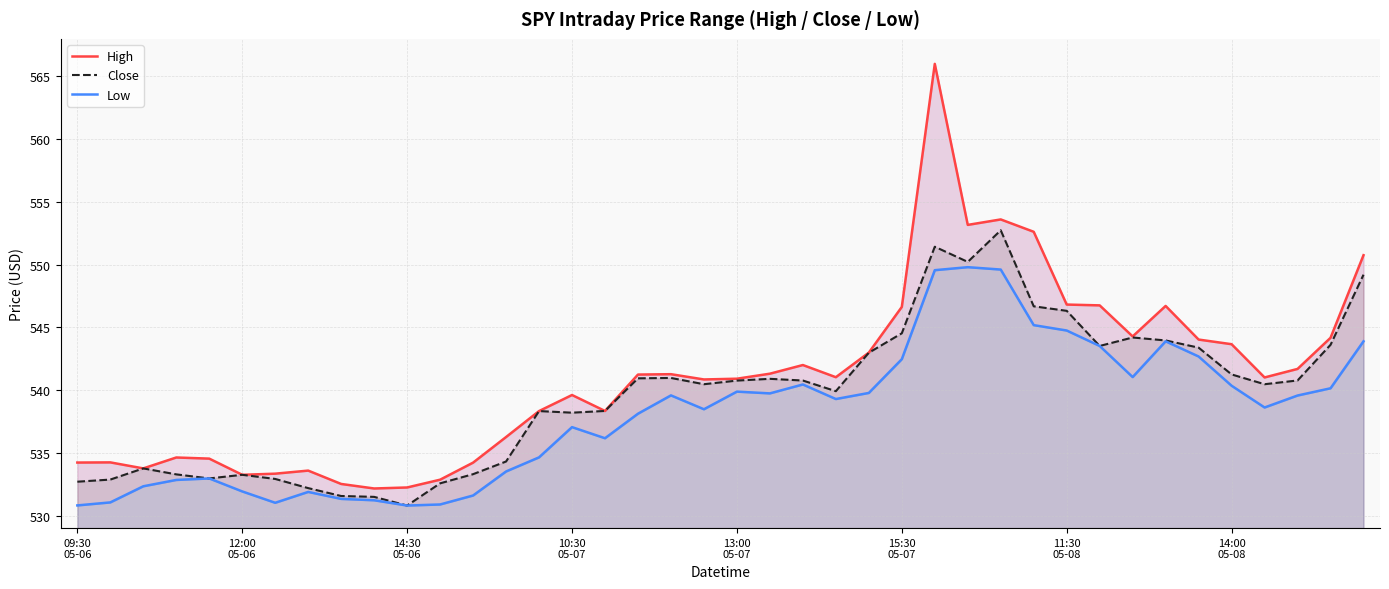

At how many categories does at least one series exceed 552?

4